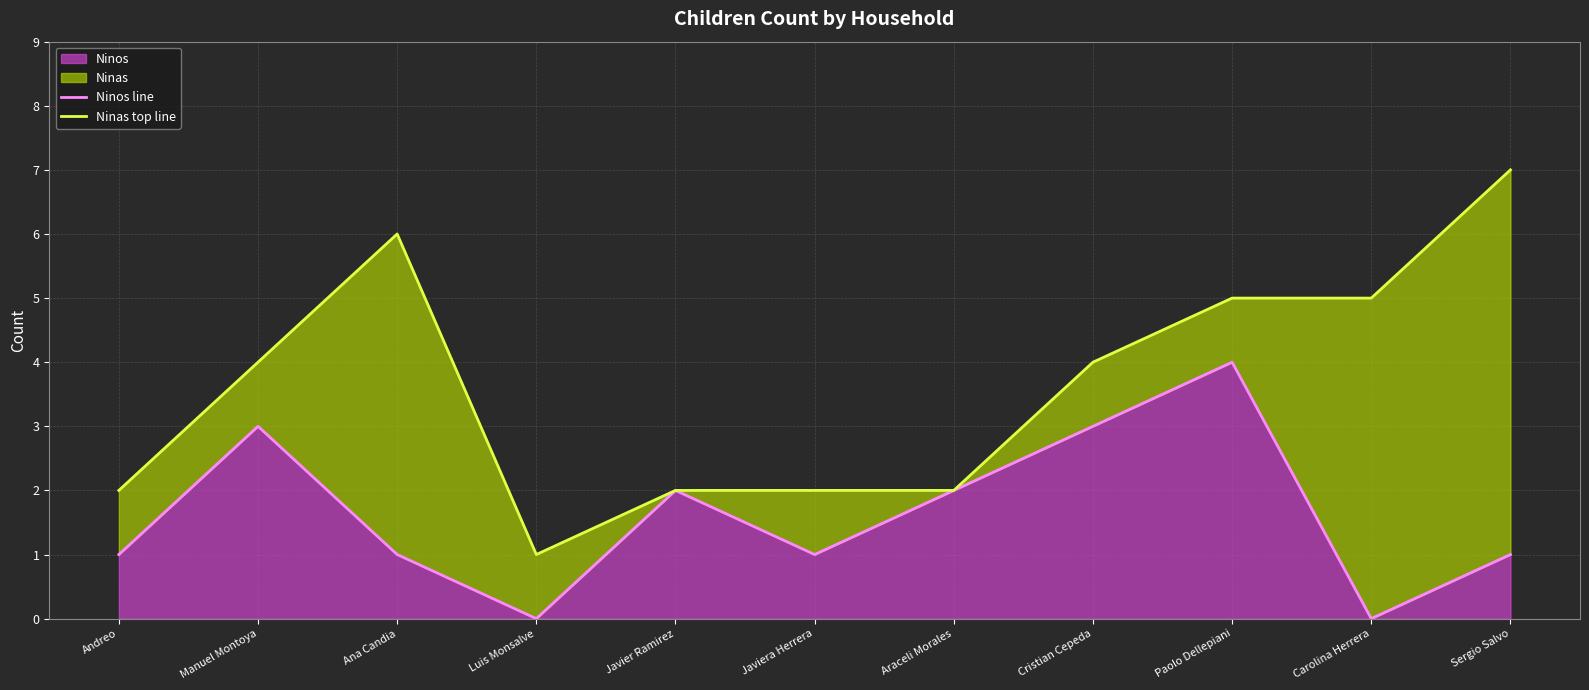

True or false: Ninas top line and Ninos line cross at least once.

False